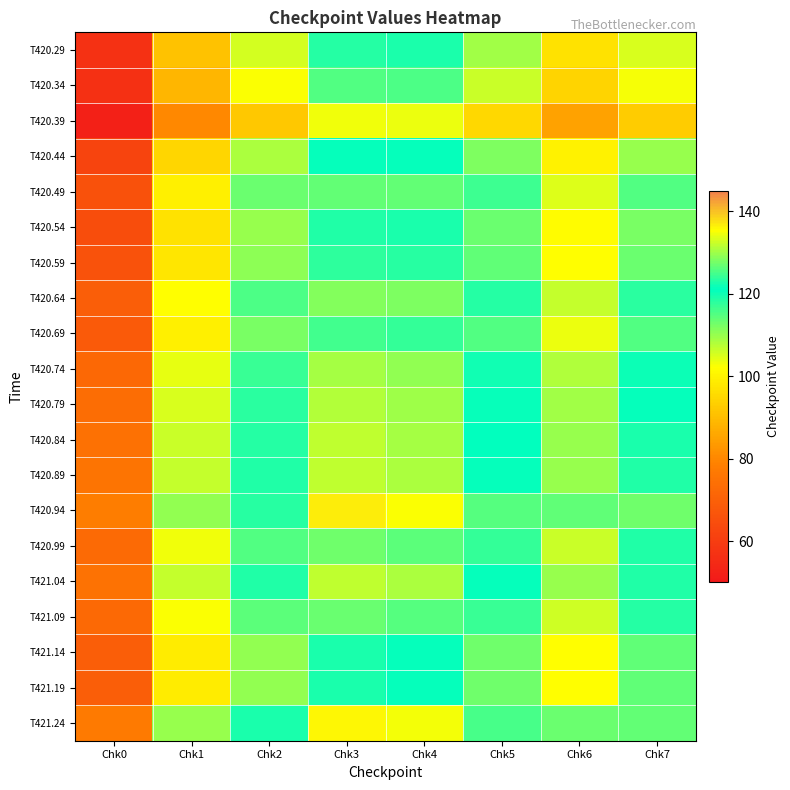

What is the total value across all series at Chk5?

2315.8